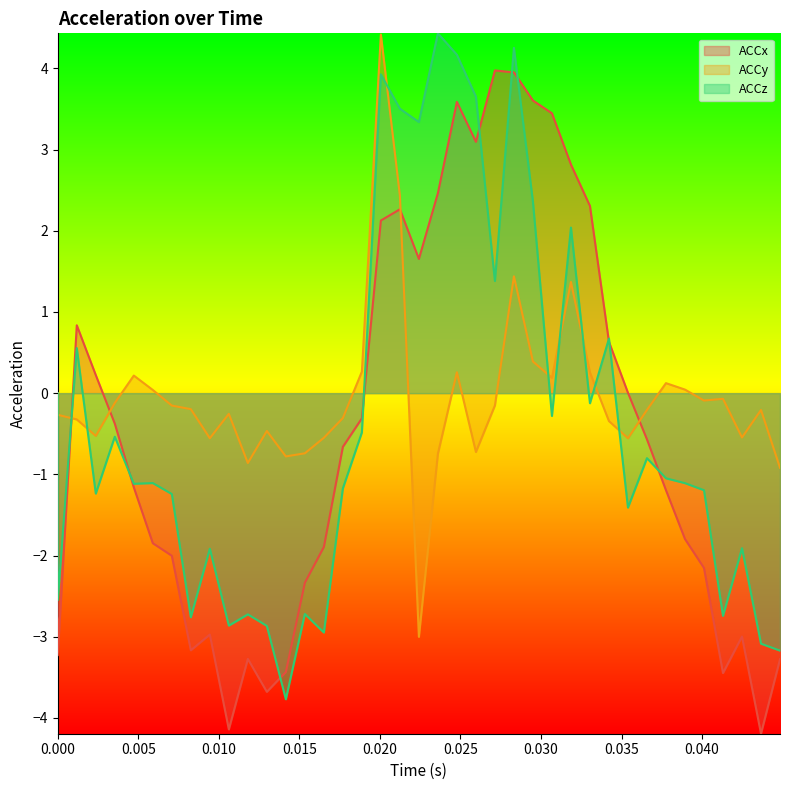

How many data points does each series have?

40